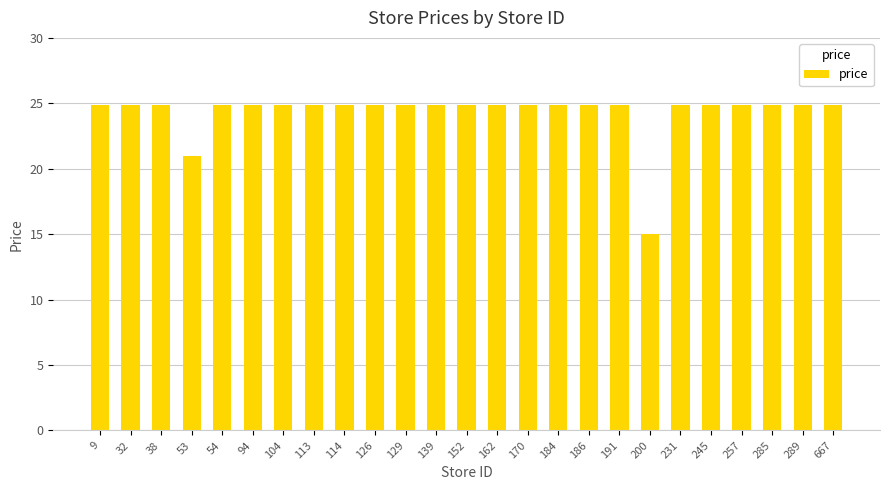

What is the value of the 1st bar from the left?

24.9